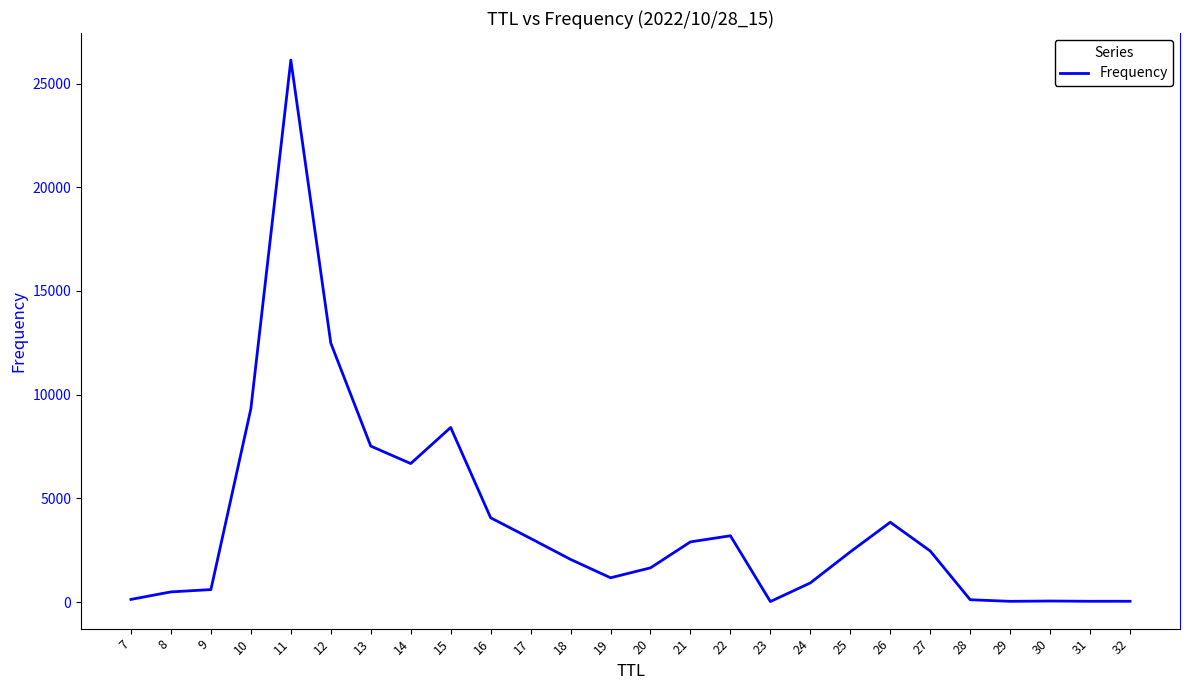

Which category has the highest value across all series?

11